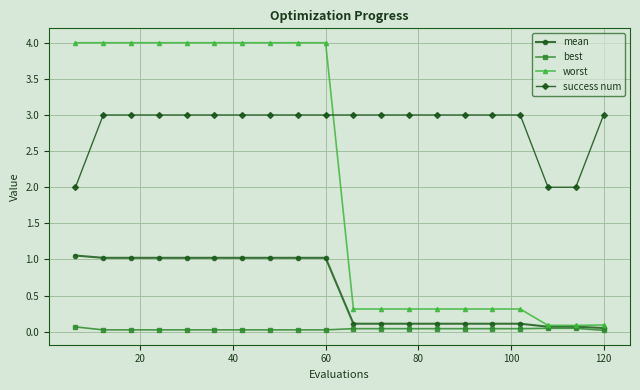

List the series in order of their overall mean, lowest first.

best, mean, worst, success num